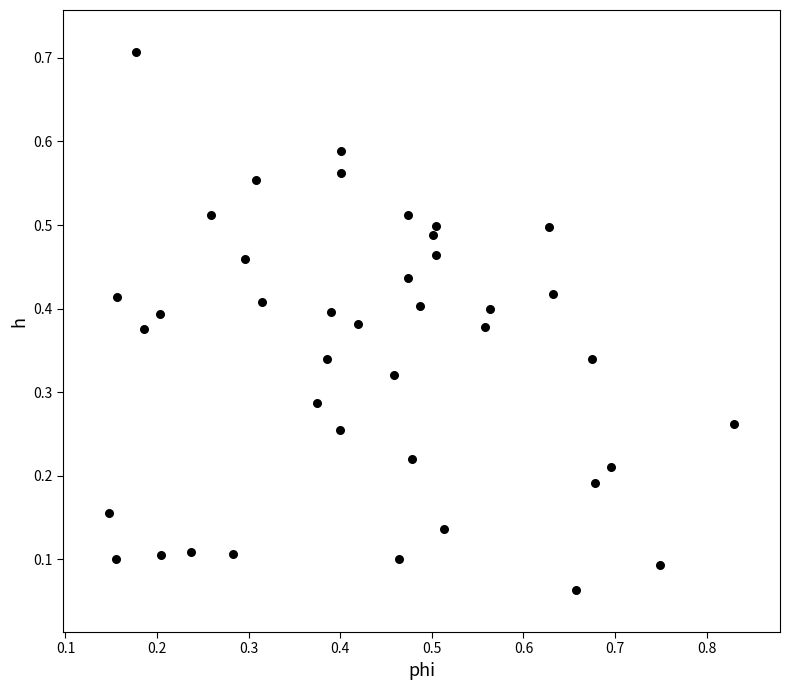

What is the range of X values (max minus min)?

0.7